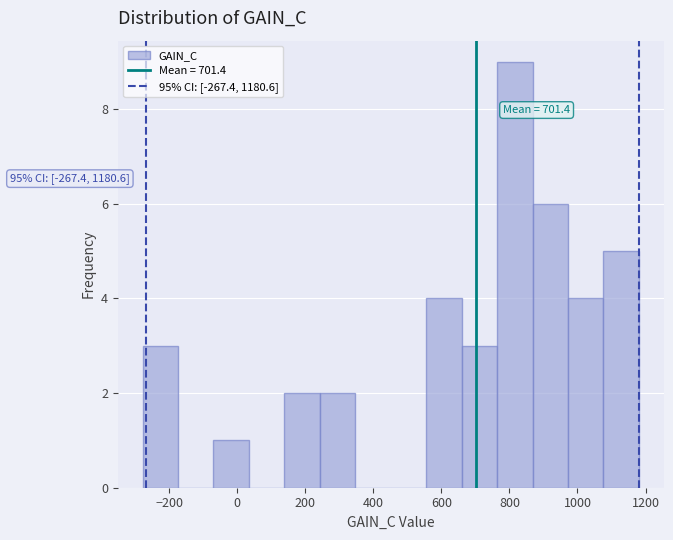

Which range on the x-axis has the tallest bar?

760 to 860